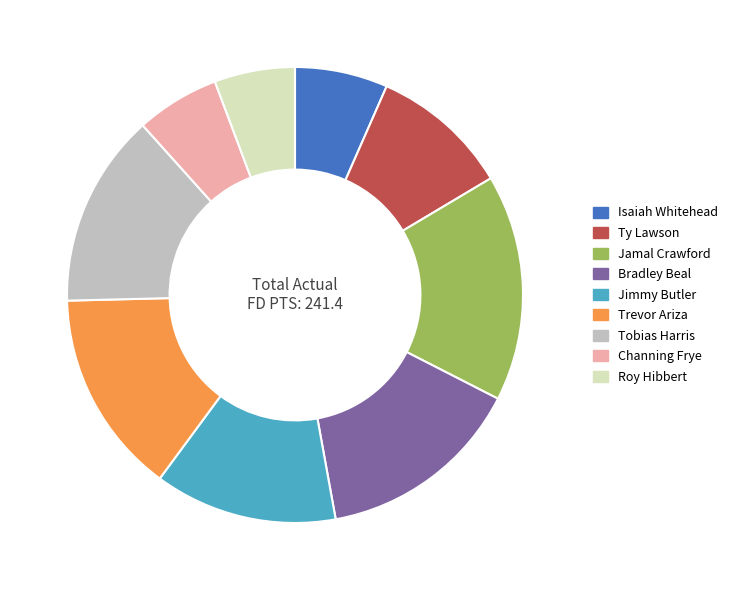

Between Tobias Harris and Roy Hibbert, which is larger?

Tobias Harris